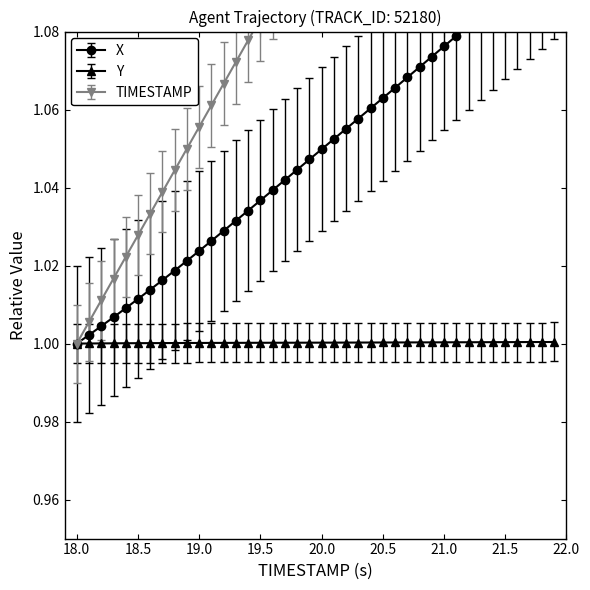

What is the highest value of the Y series?

1.0